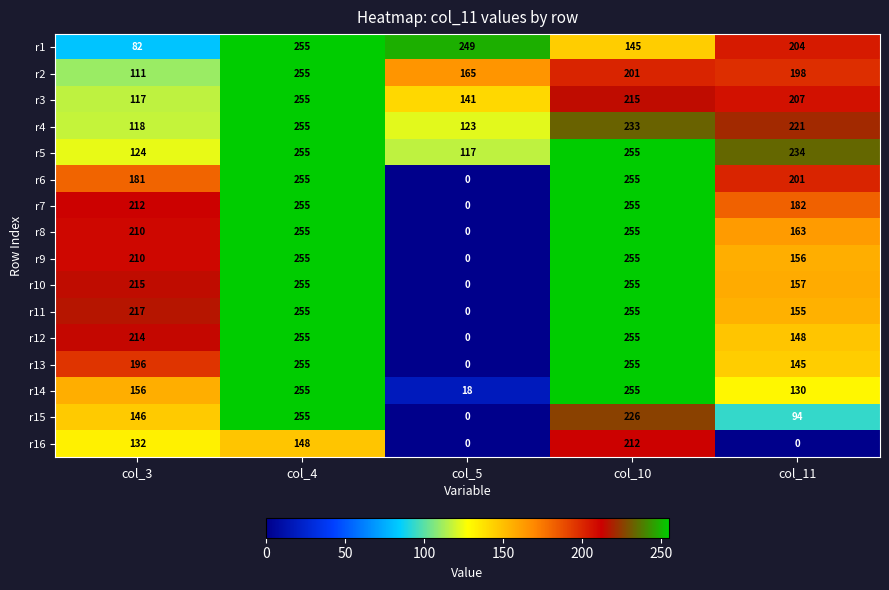

What is the difference between the r2 values at col_11 and col_3?

87